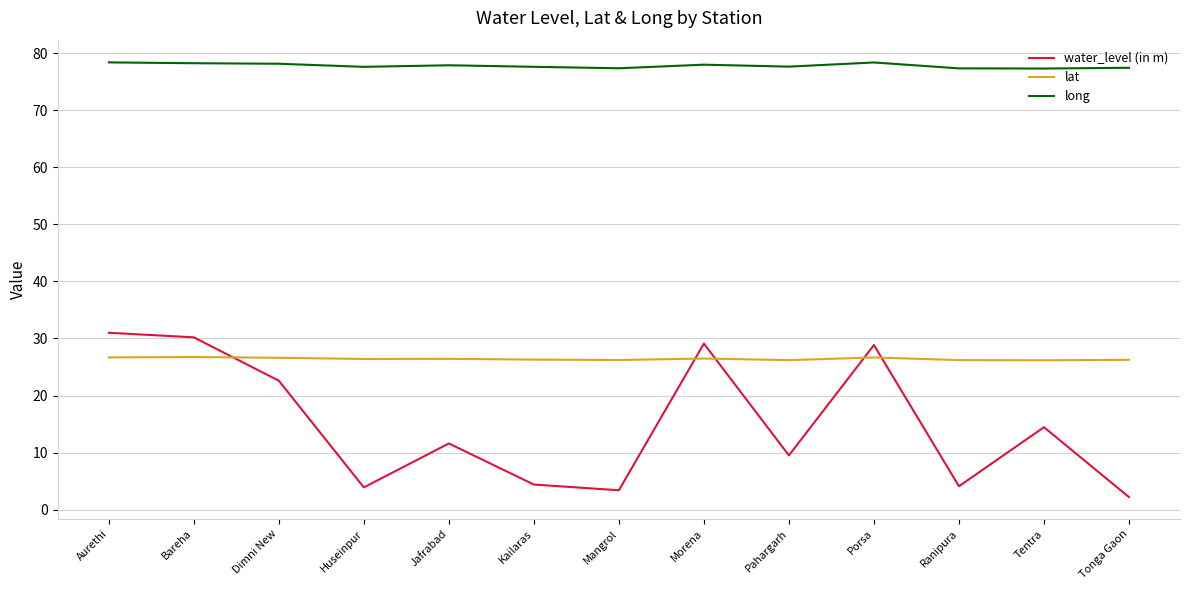

Is the value of lat at Tonga Gaon greater than the value of water_level (in m) at Tonga Gaon?

Yes